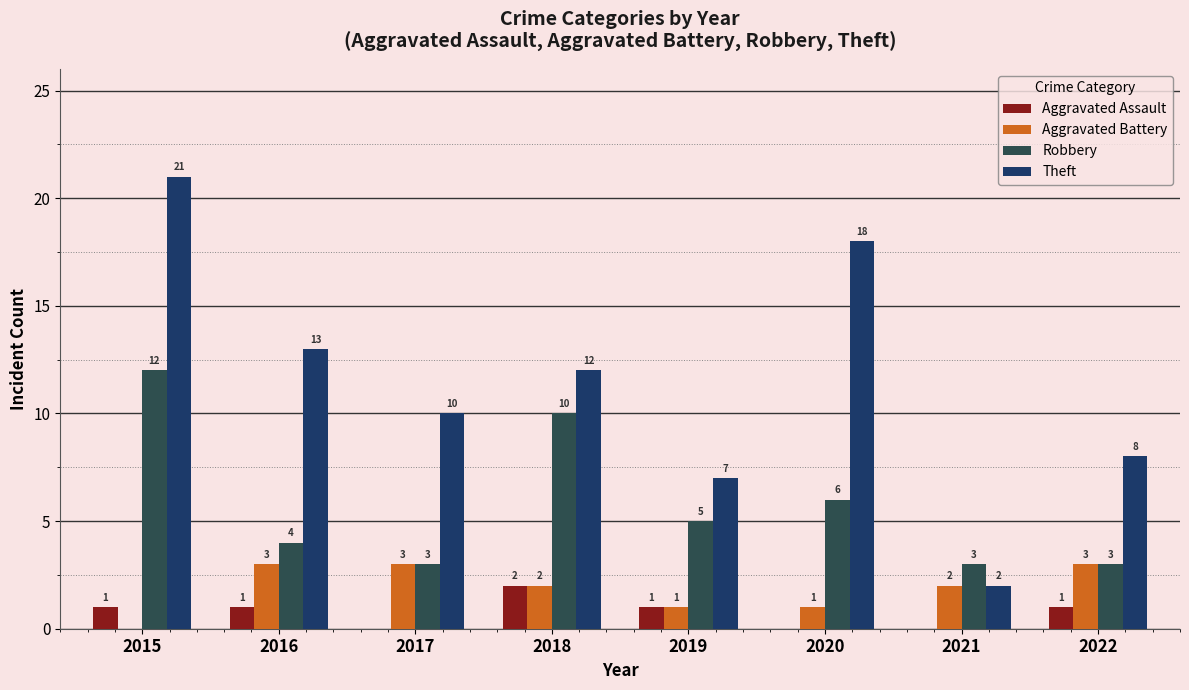

Rank the categories by Aggravated Battery value from lowest to highest.

2015, 2019, 2020, 2018, 2021, 2016, 2017, 2022